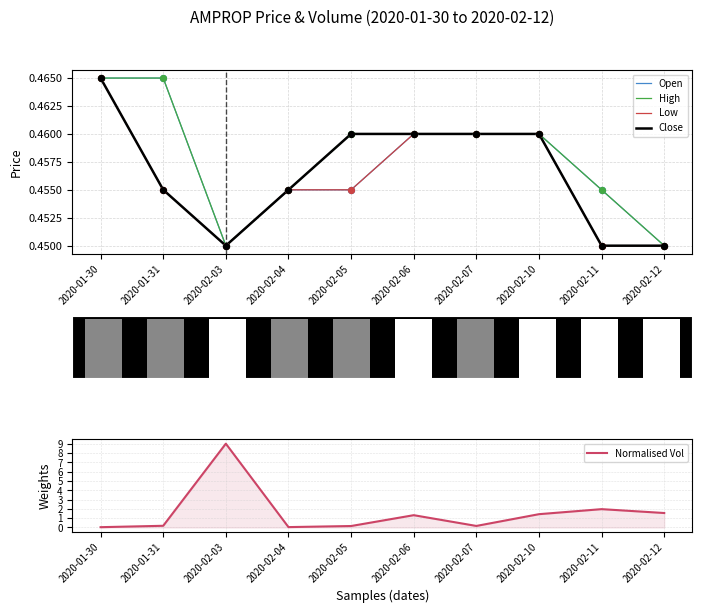

Which series contains the highest Y value?

Normalised Vol